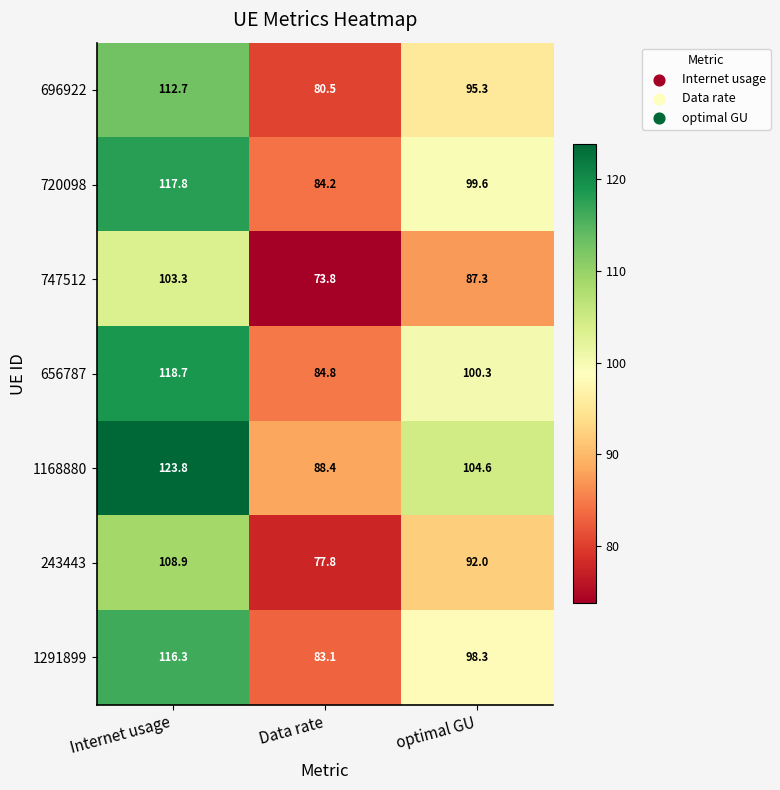

Count the number of categories in the chart.

3